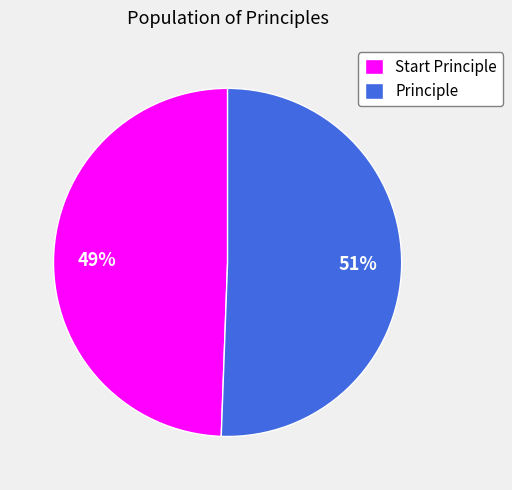

What is the ratio of the value at Start Principle to the value at Principle?

1.0